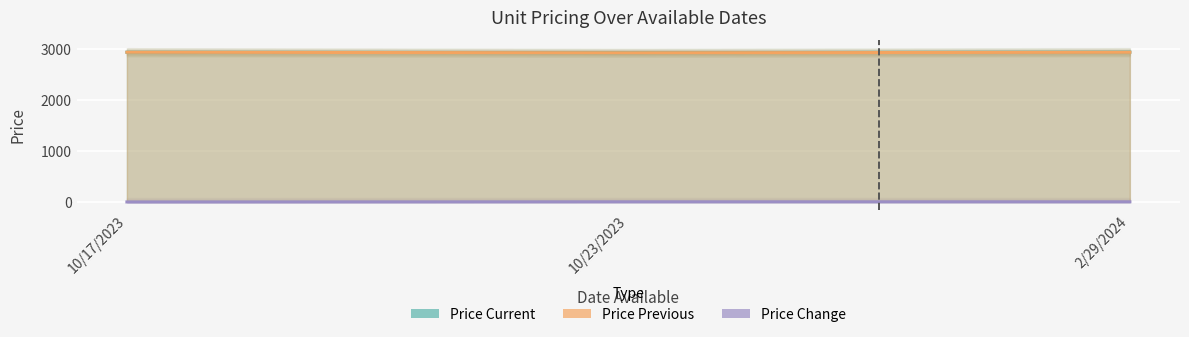

Reading left to right, what are all the values shown in this chart?

Price Current: 10/17/2023=2944	10/23/2023=2936	2/29/2024=2946
Price Previous: 10/17/2023=2944	10/23/2023=2933	2/29/2024=2943
Price Change: 10/17/2023=0	10/23/2023=3	2/29/2024=3